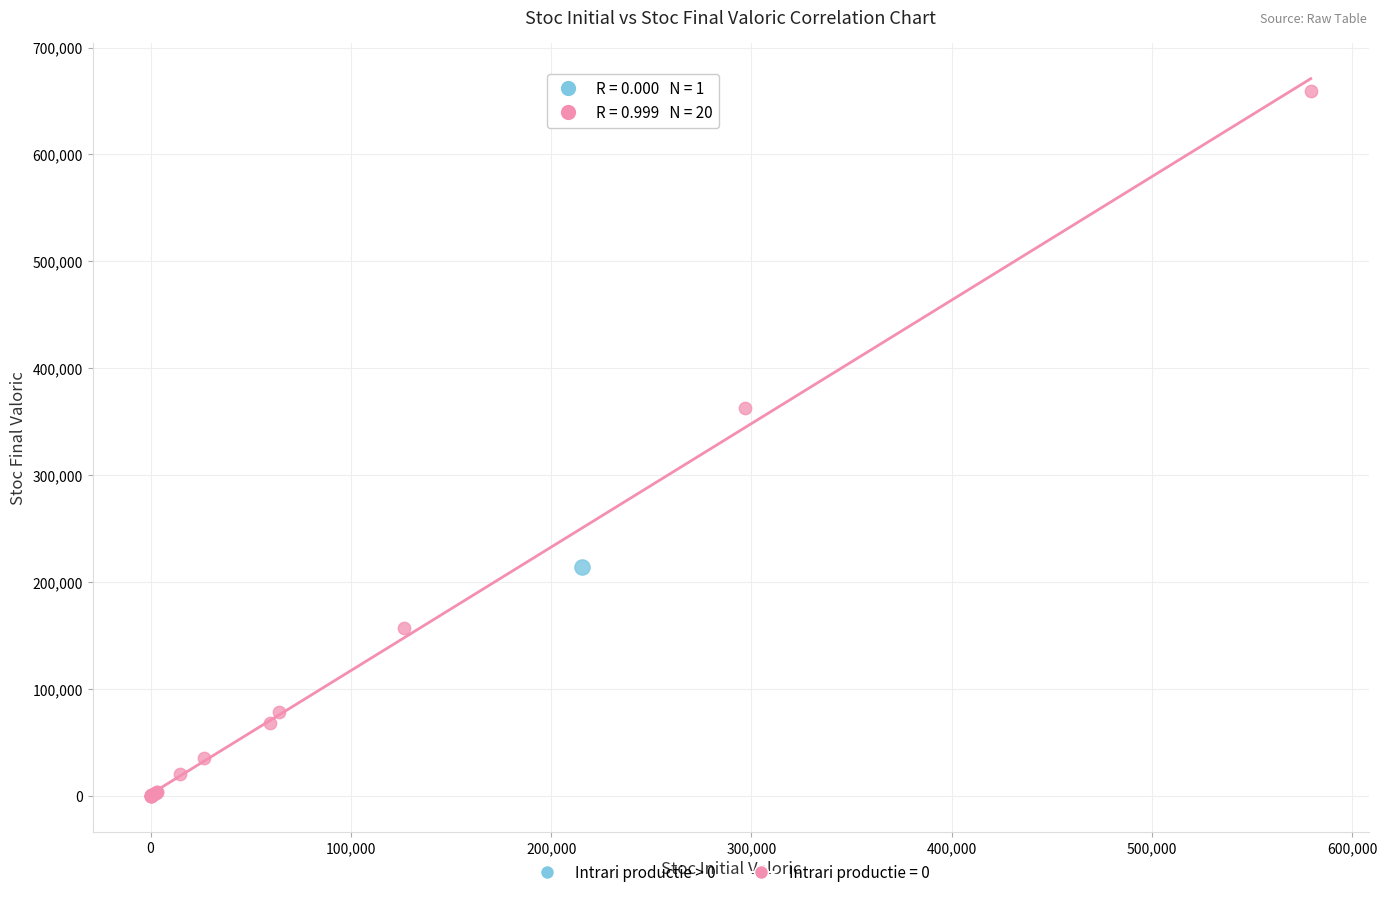

Which series contains the lowest Y value?

Intrari productie = 0